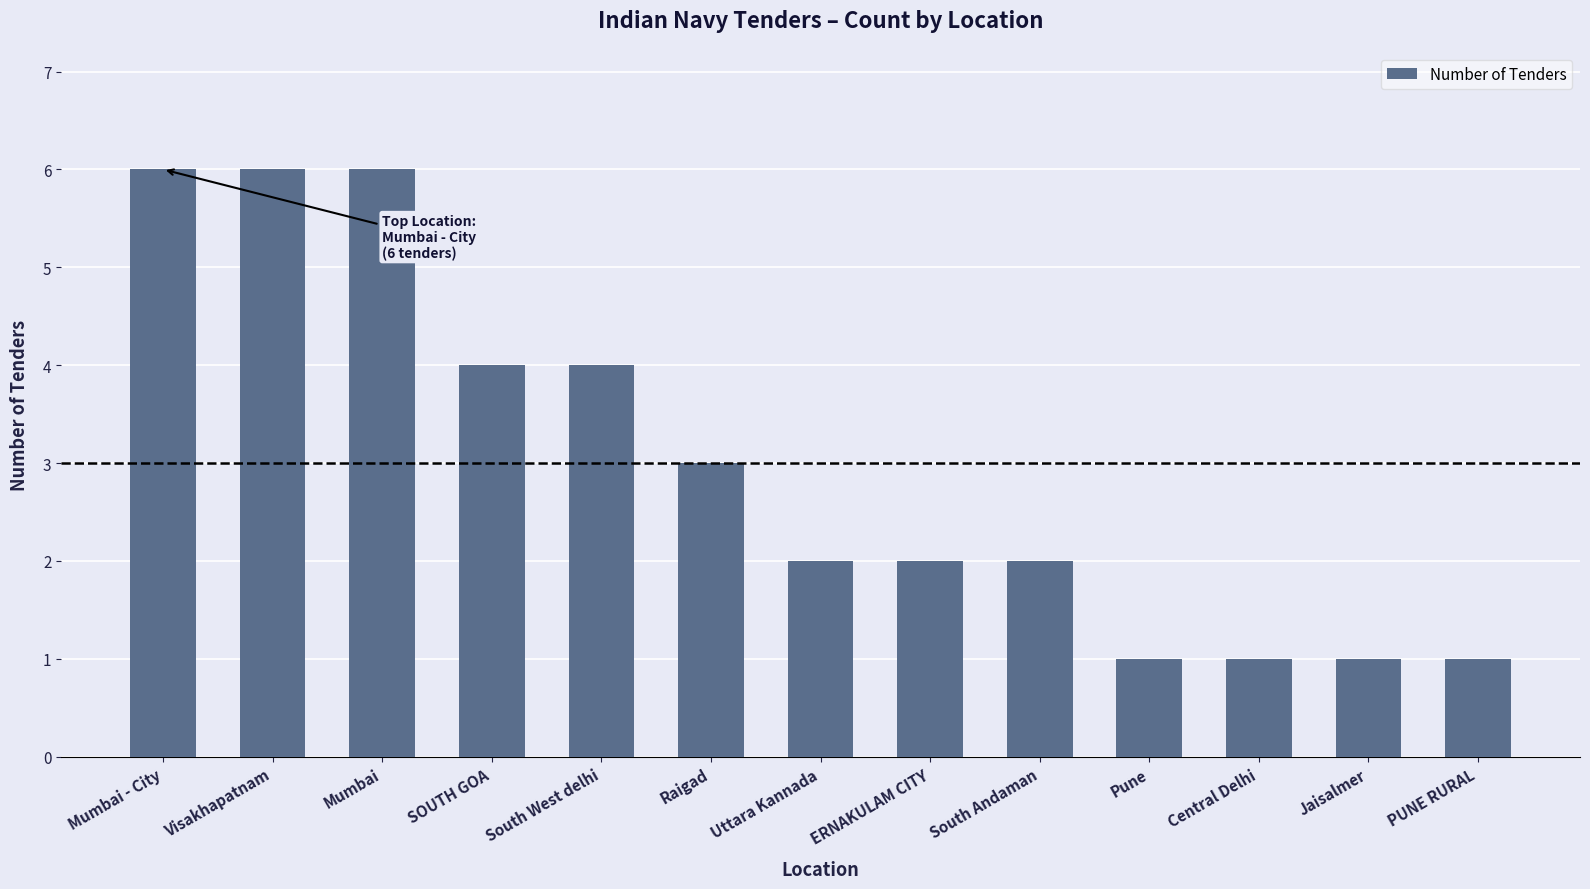

Reading left to right, extract all data points from this chart.

6	6	6	4	4	3	2	2	2	1	1	1	1